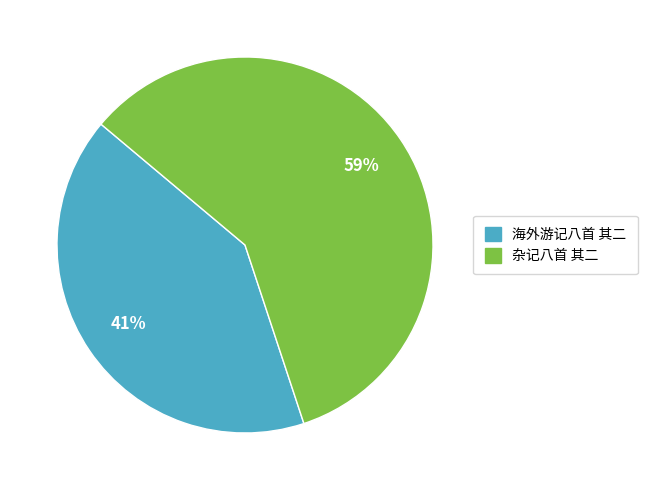

How many segments does this pie chart have?

2